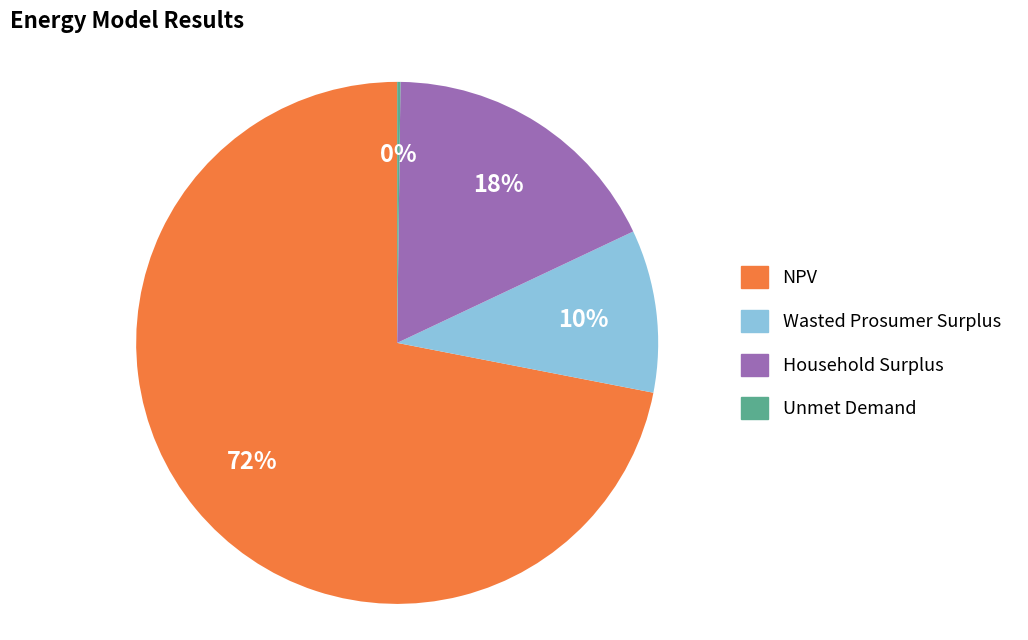

True or false: Wasted Prosumer Surplus accounts for 1% of the total.

False